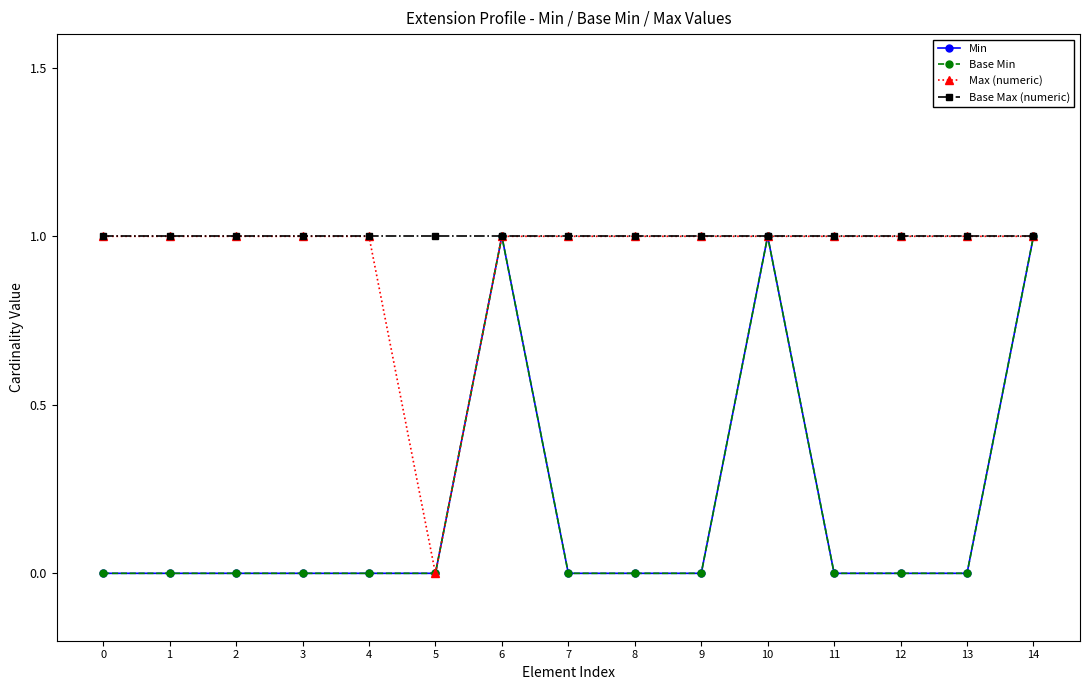

True or false: Base Min and Max (numeric) cross at least once.

False